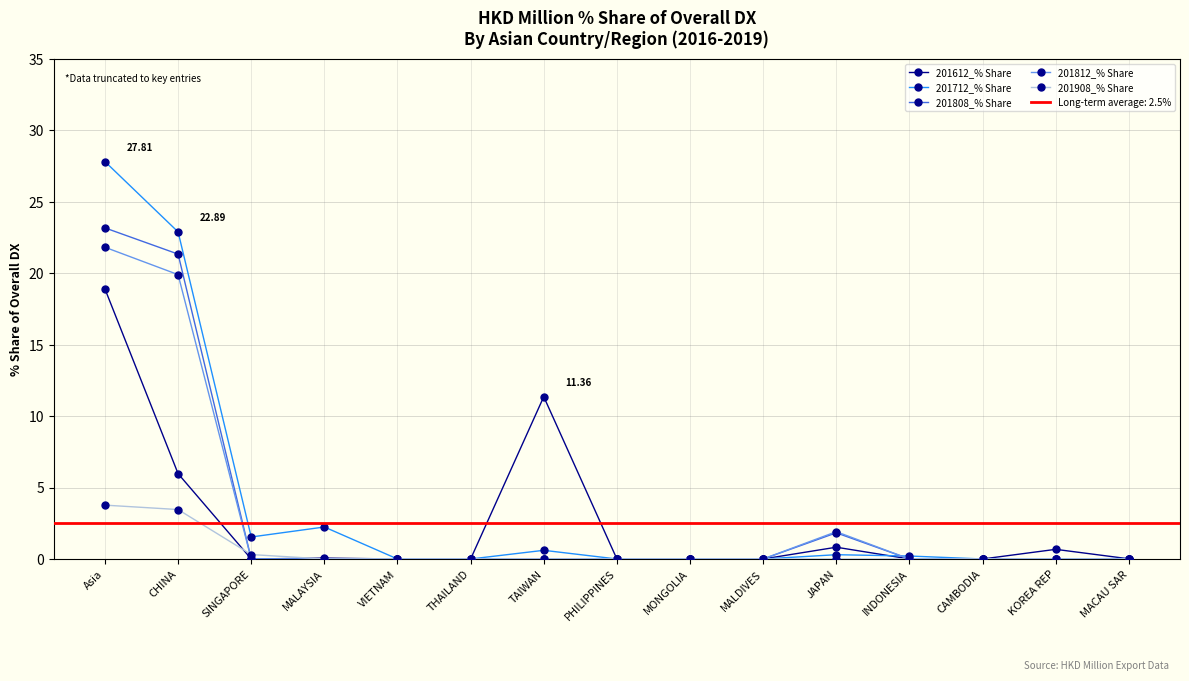

Which series has the largest total across all categories?

201712_% Share